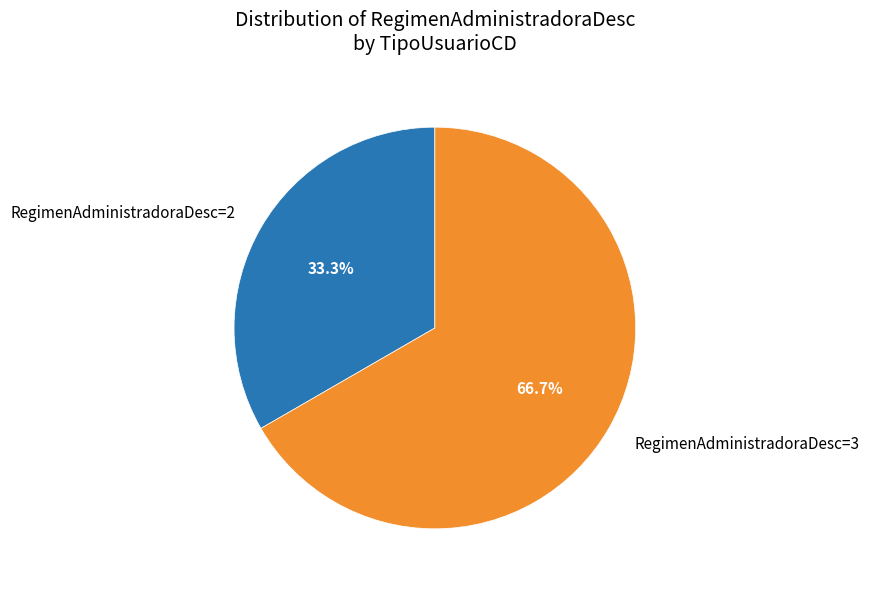

Combined, do RegimenAdministradoraDesc=3 and RegimenAdministradoraDesc=2 account for over 50%?

Yes